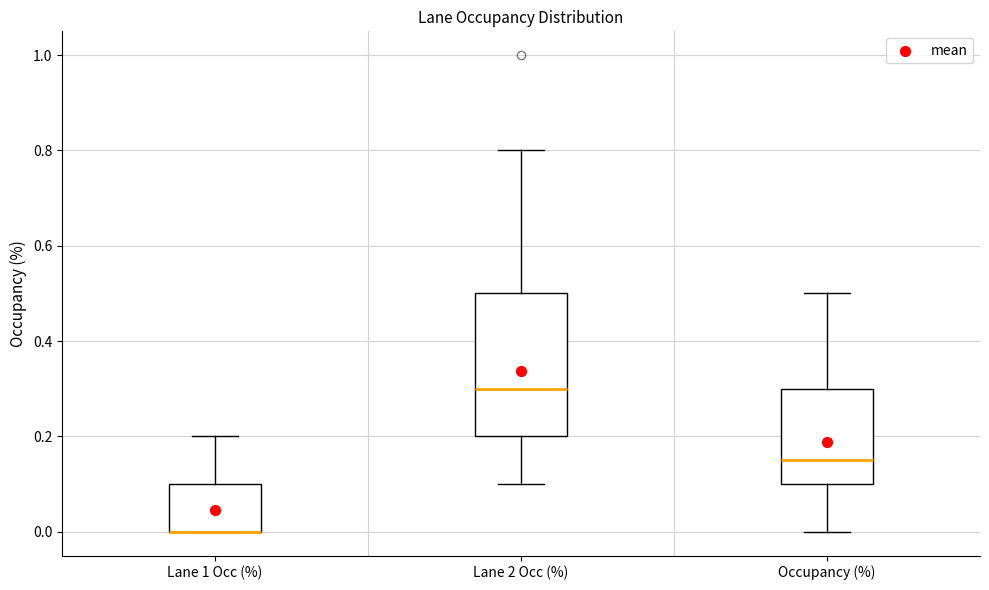

Which box is the tallest, from its lower edge to its upper edge?

Lane 2 Occ (%)